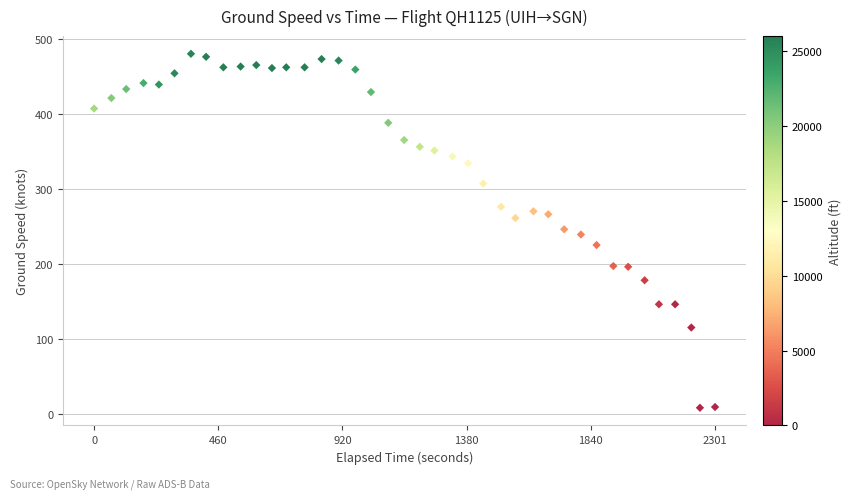

What is the range of X values (max minus min)?

2301